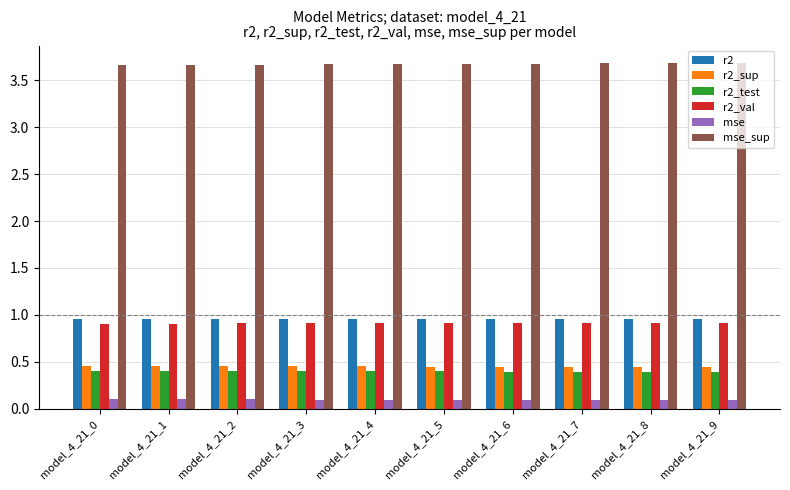

What is the highest value of the r2_val series?

0.9